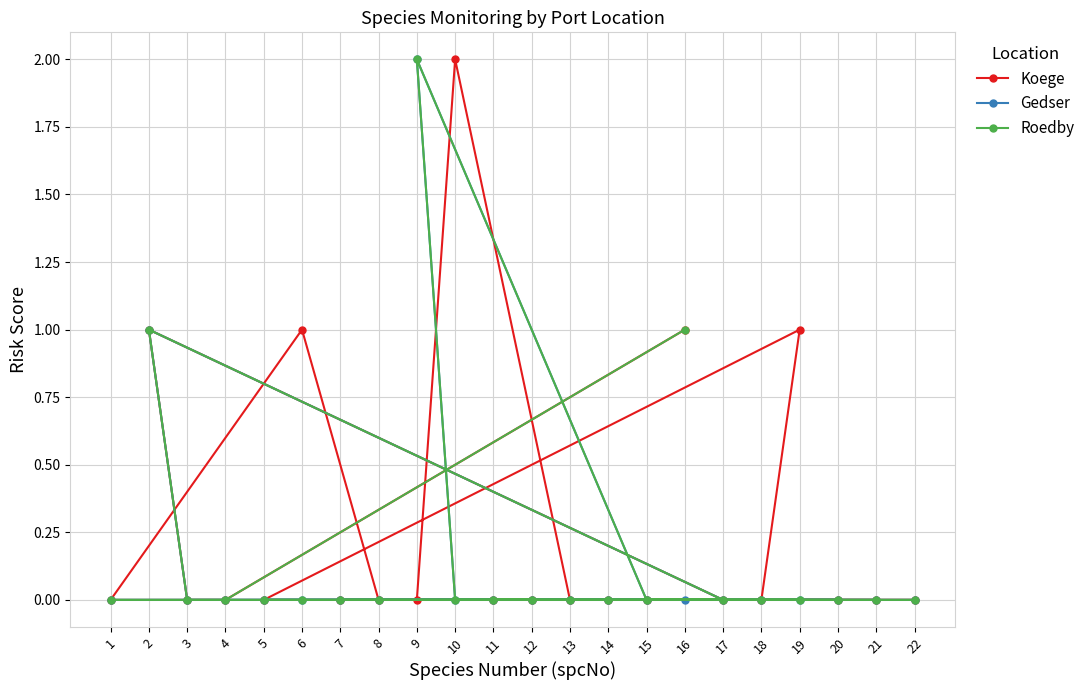

Which series changed the most between 15 and 13?

Koege